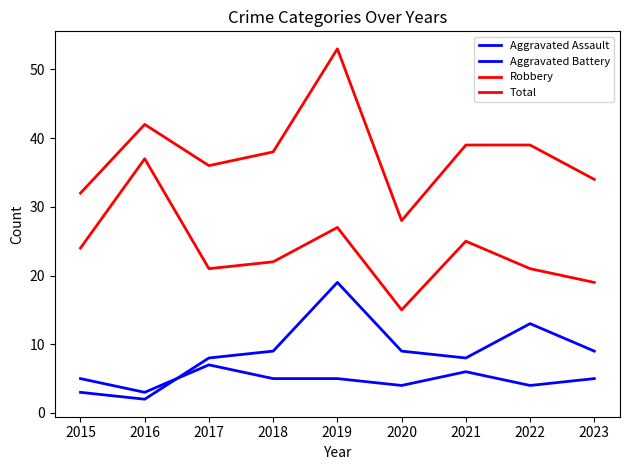

Does the chart display data point markers on the line(s)?

No